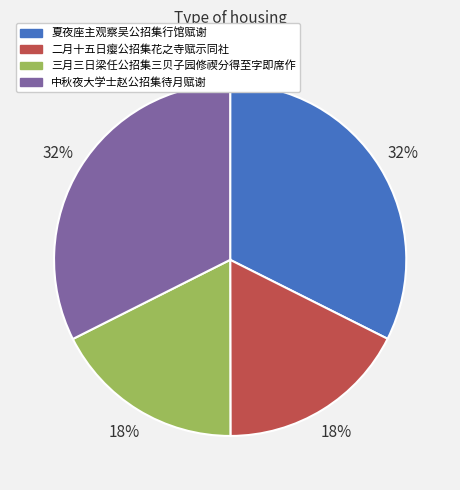

What is the ratio of the value at 中秋夜大学士赵公招集待月赋谢 to the value at 三月三日梁任公招集三贝子园修禊分得至字即席作?

1.8